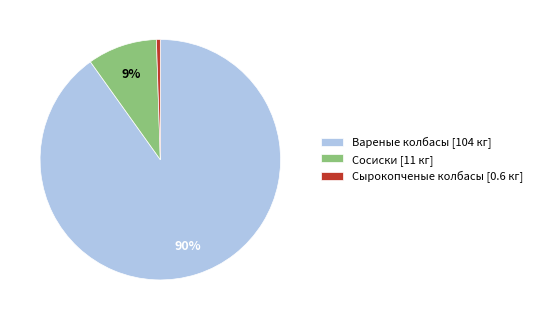

Which slice is the largest?

Вареные колбасы [104 кг]